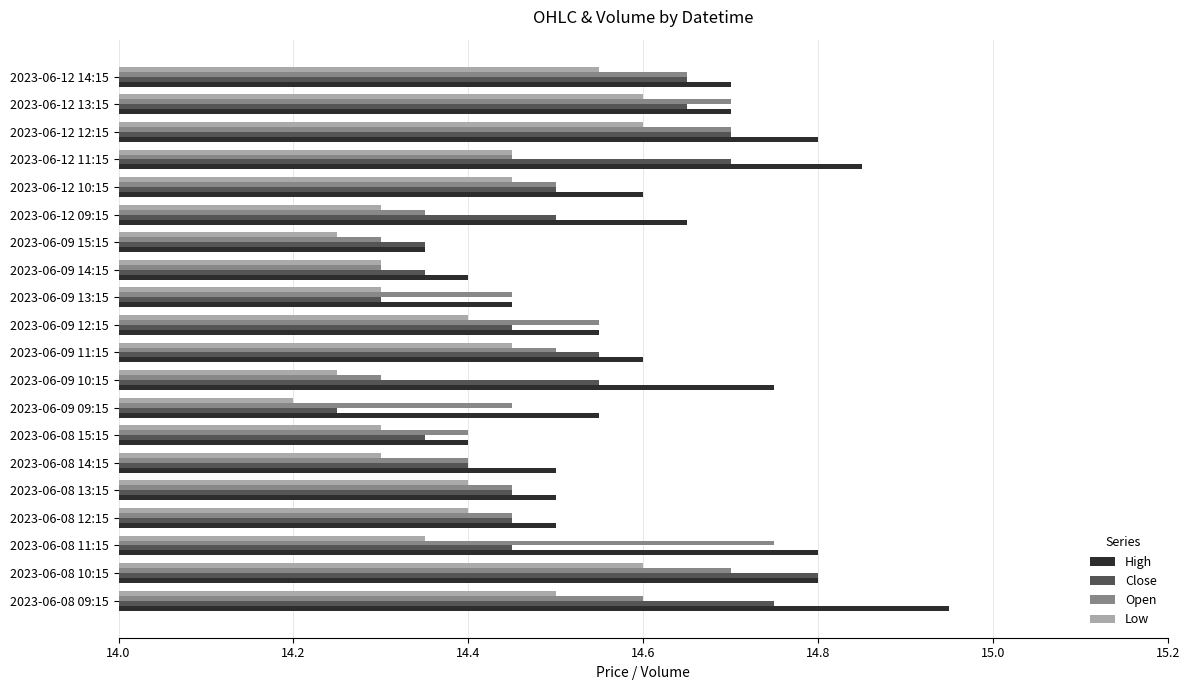

Which series has the widest spread of values?

High